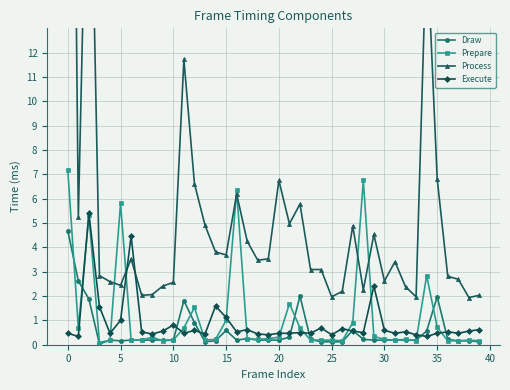

What is the label of the 40th point from the left?

39